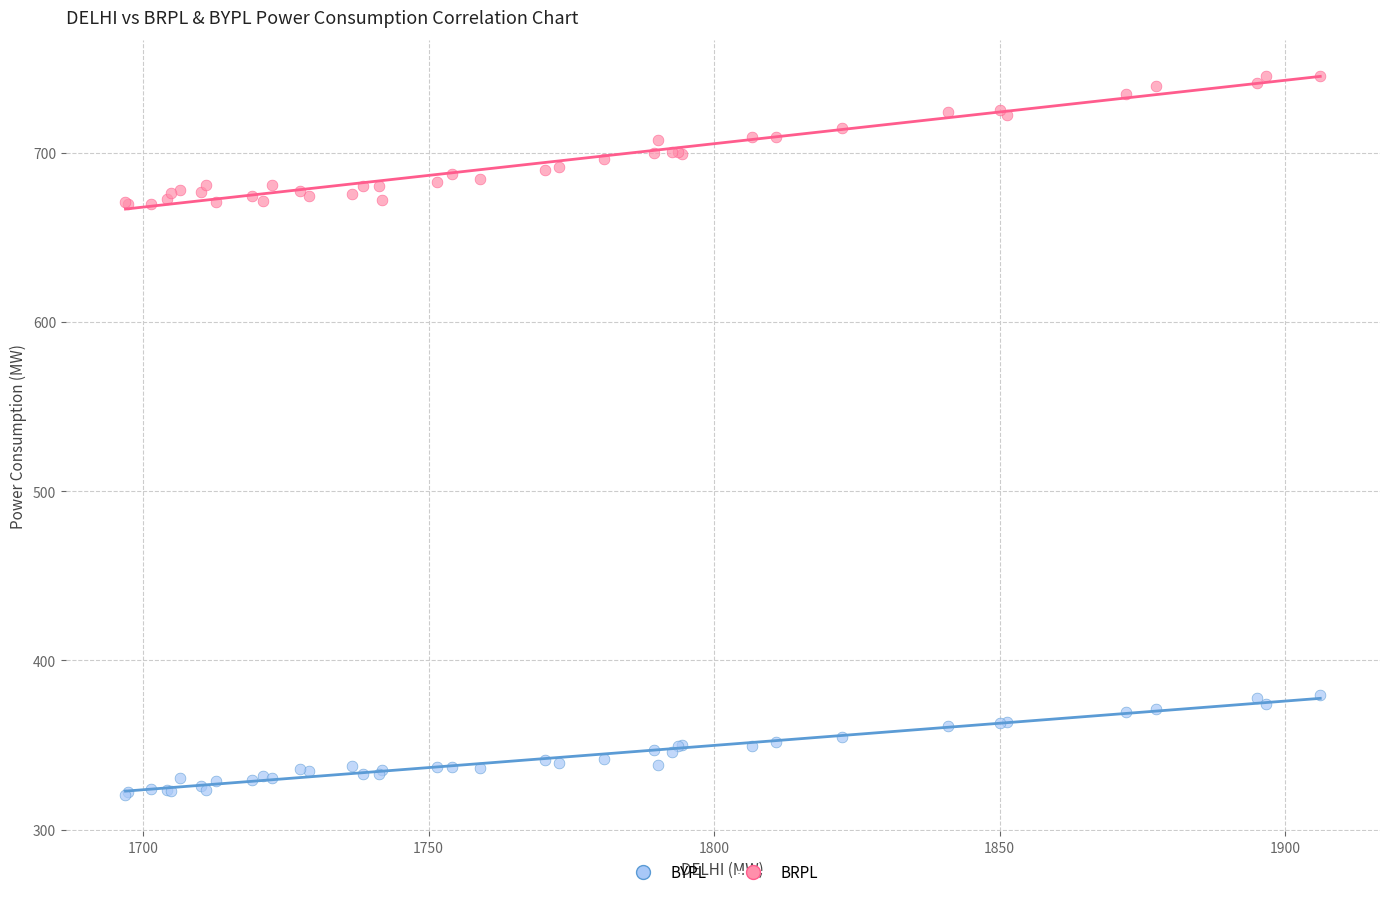

What are all the series names shown in the legend?

BYPL, BRPL